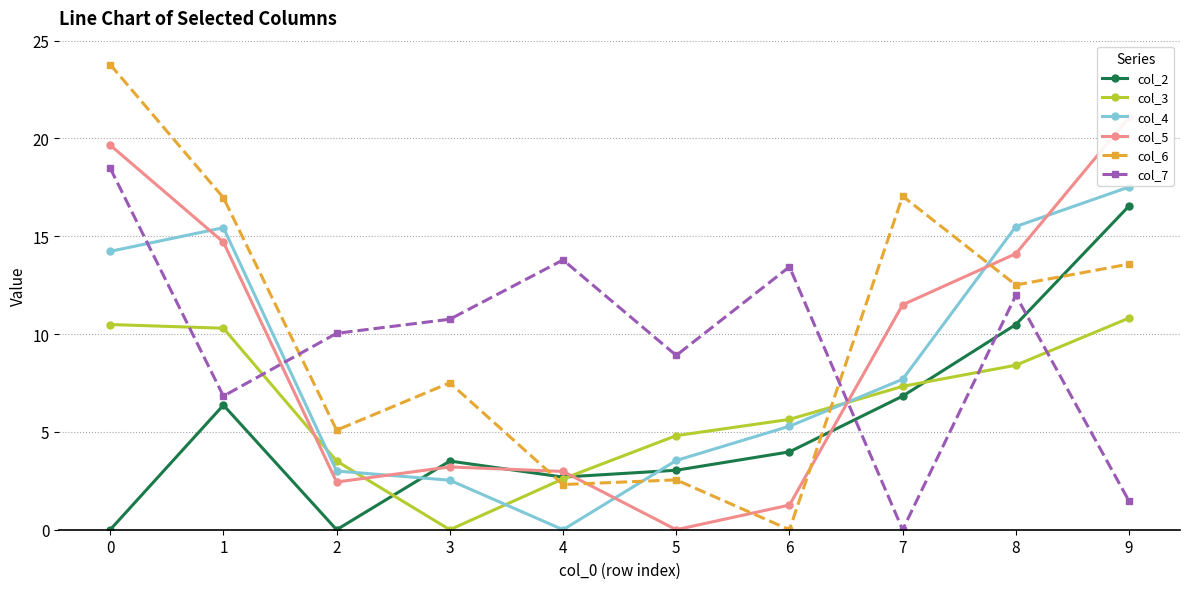

List the labels in order of col_4 value, largest first.

9, 8, 1, 0, 7, 6, 5, 2, 3, 4